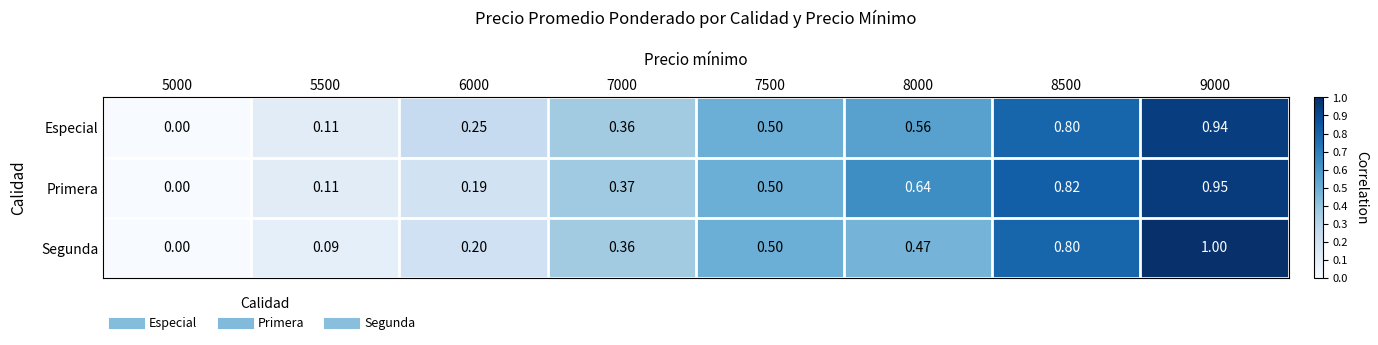

Which series has the largest range (max minus min)?

Segunda